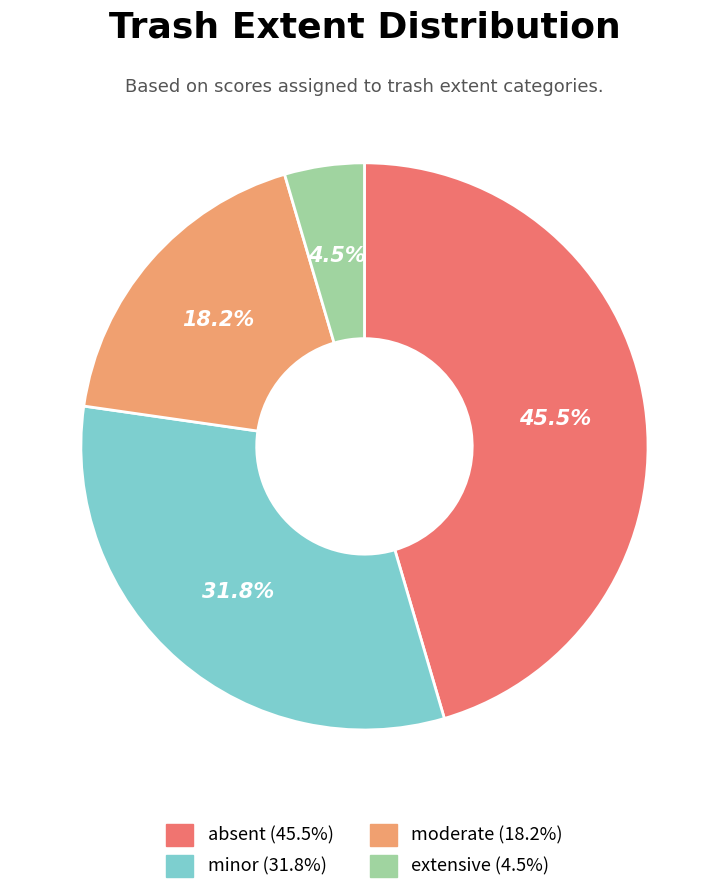

Which slice is the smallest?

extensive